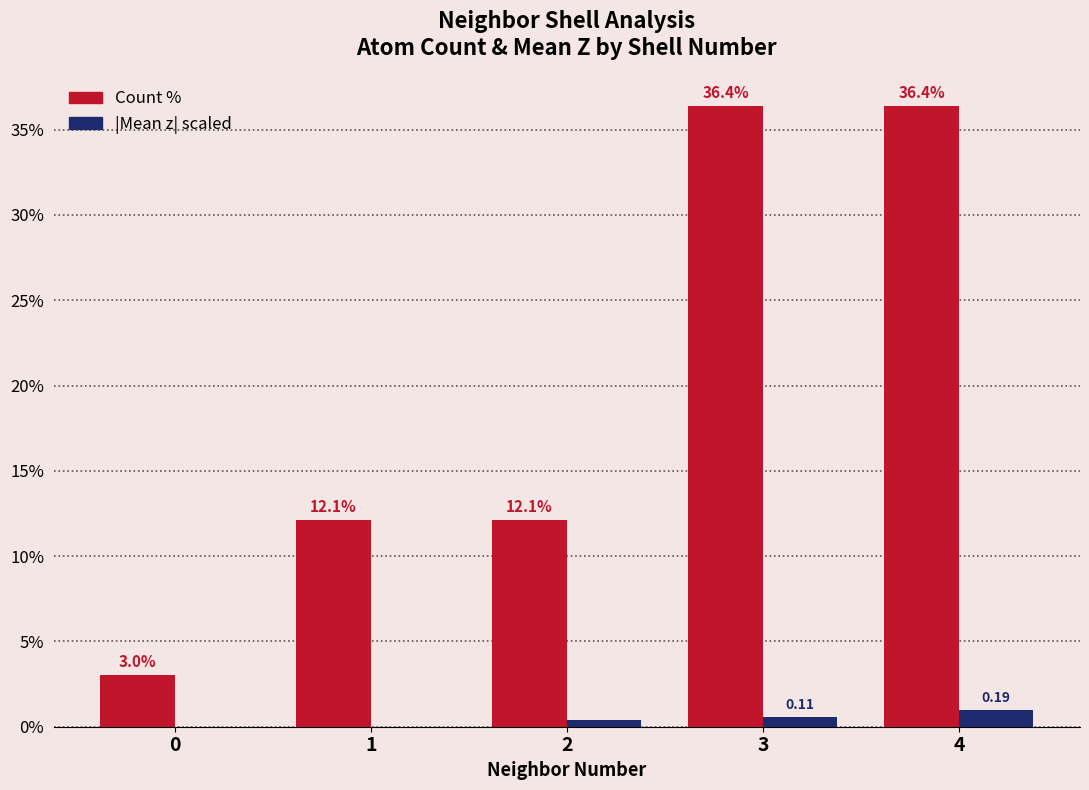

Which series has the largest total across all categories?

Count %